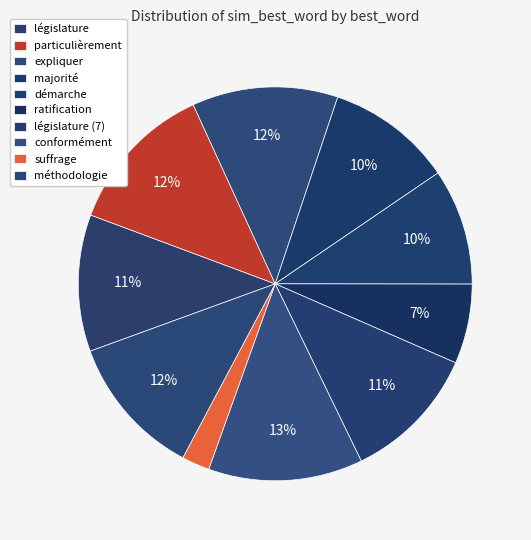

How many segments does this pie chart have?

10